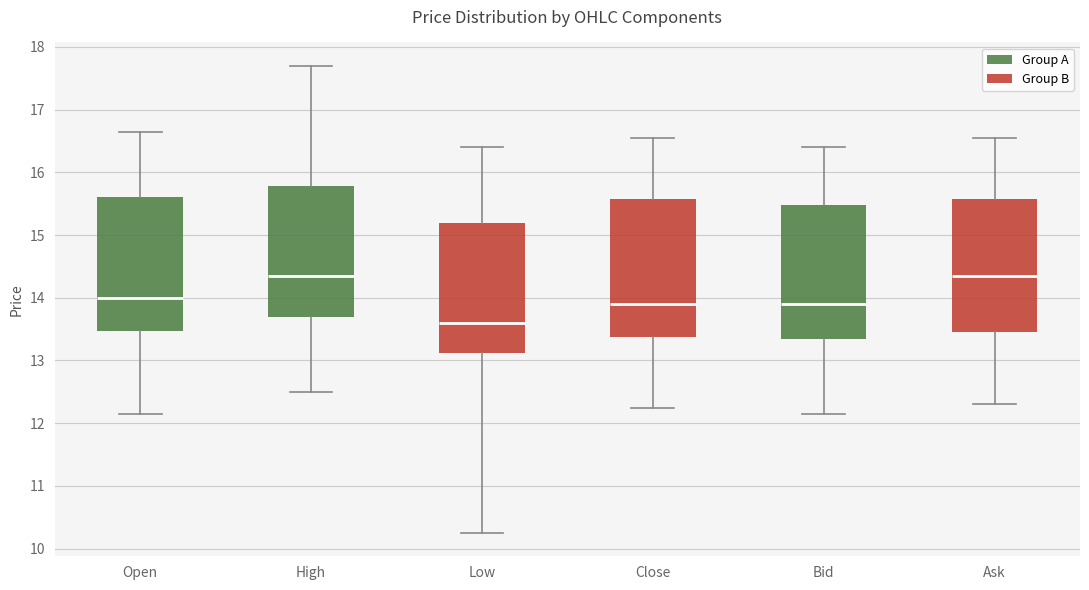

Reading left to right, read every box against the y-axis: the position of its median line, the range the box covers, and the ends of its whiskers. The values are not printed on the chart, so give them approximately, as read against the axis.

Open: median 14.0, box 13.5 to 15.6, whiskers 12.2 to 16.7
High: median 14.4, box 13.7 to 15.8, whiskers 12.5 to 17.7
Low: median 13.6, box 13.1 to 15.2, whiskers 10.3 to 16.4
Close: median 13.9, box 13.4 to 15.6, whiskers 12.3 to 16.6
Bid: median 13.9, box 13.4 to 15.5, whiskers 12.2 to 16.4
Ask: median 14.4, box 13.5 to 15.6, whiskers 12.3 to 16.6